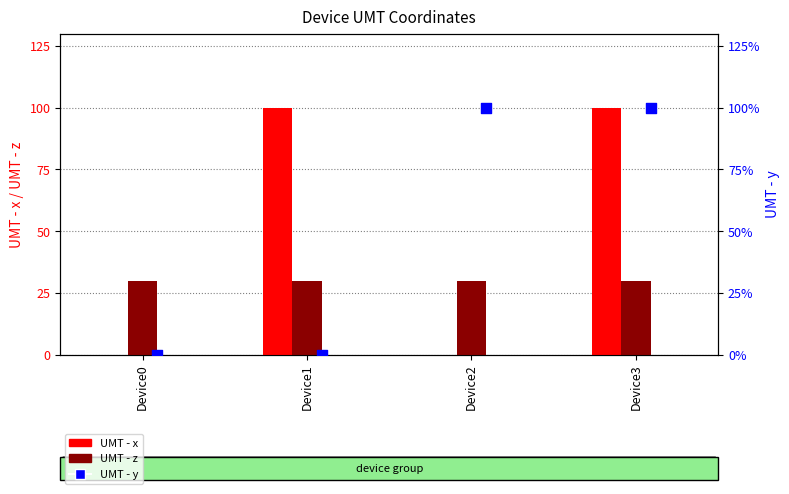

At which category is the sum across all series the highest?

Device3